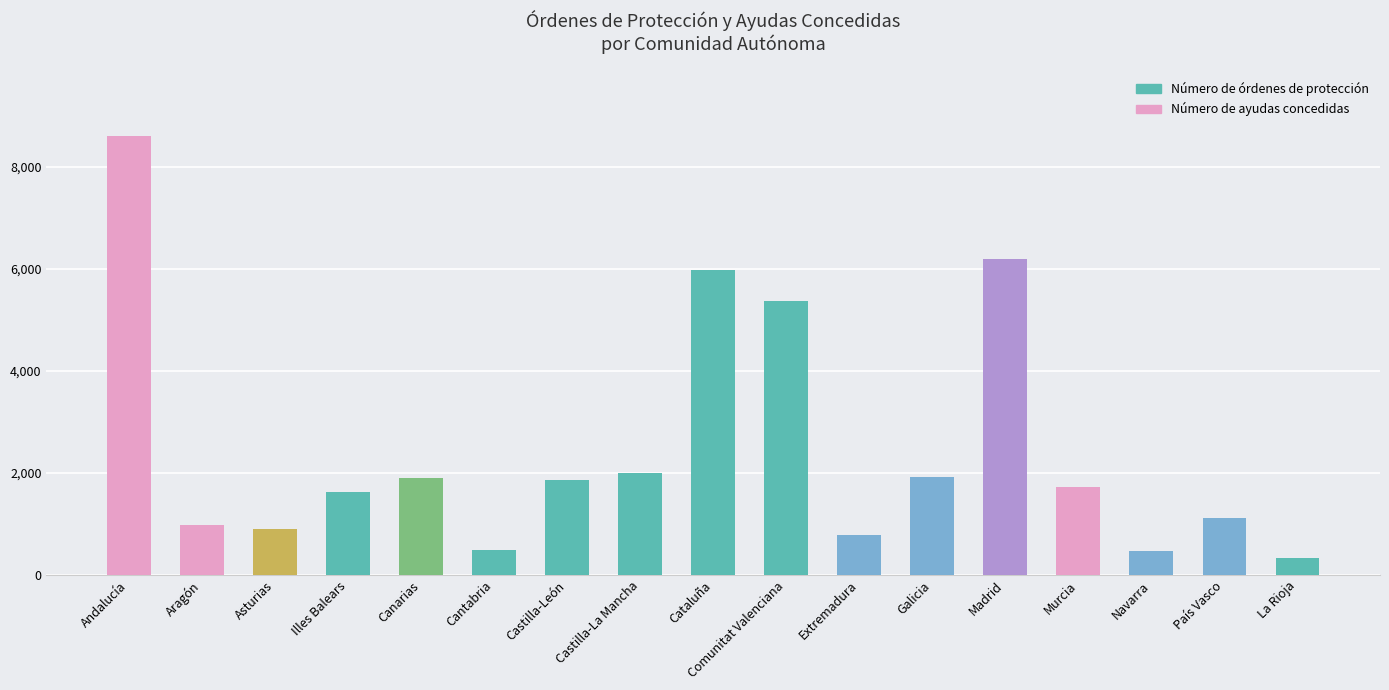

What is the difference between the values at Andalucía and Aragón?

7625